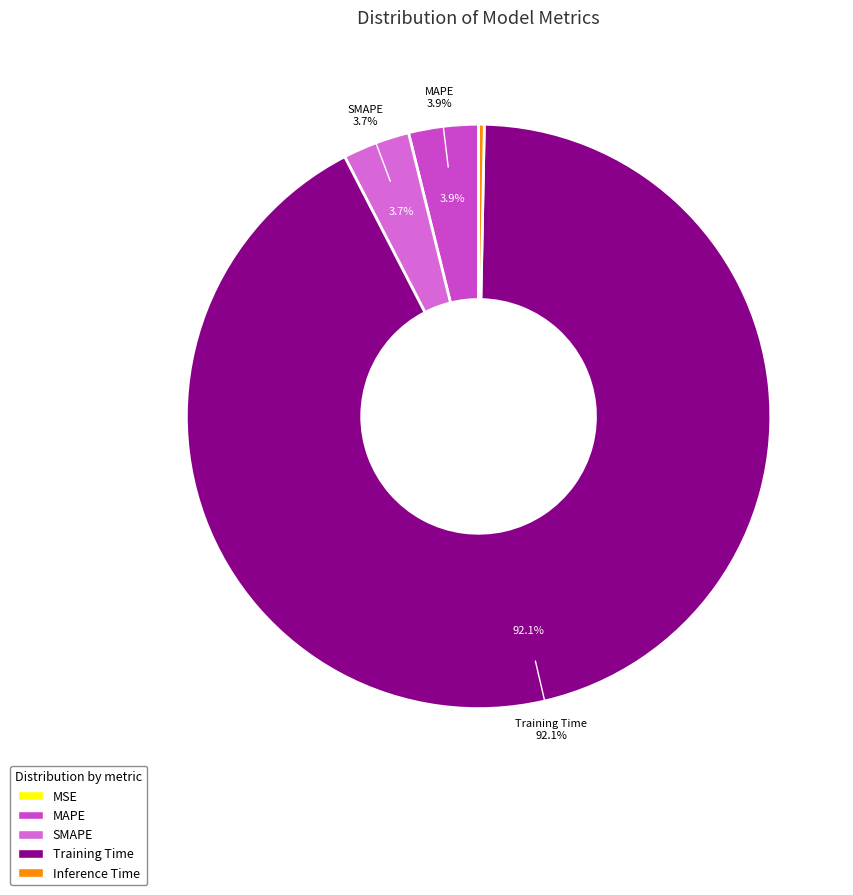

Rank the categories by value from lowest to highest.

MSE, Inference Time, SMAPE, MAPE, Training Time